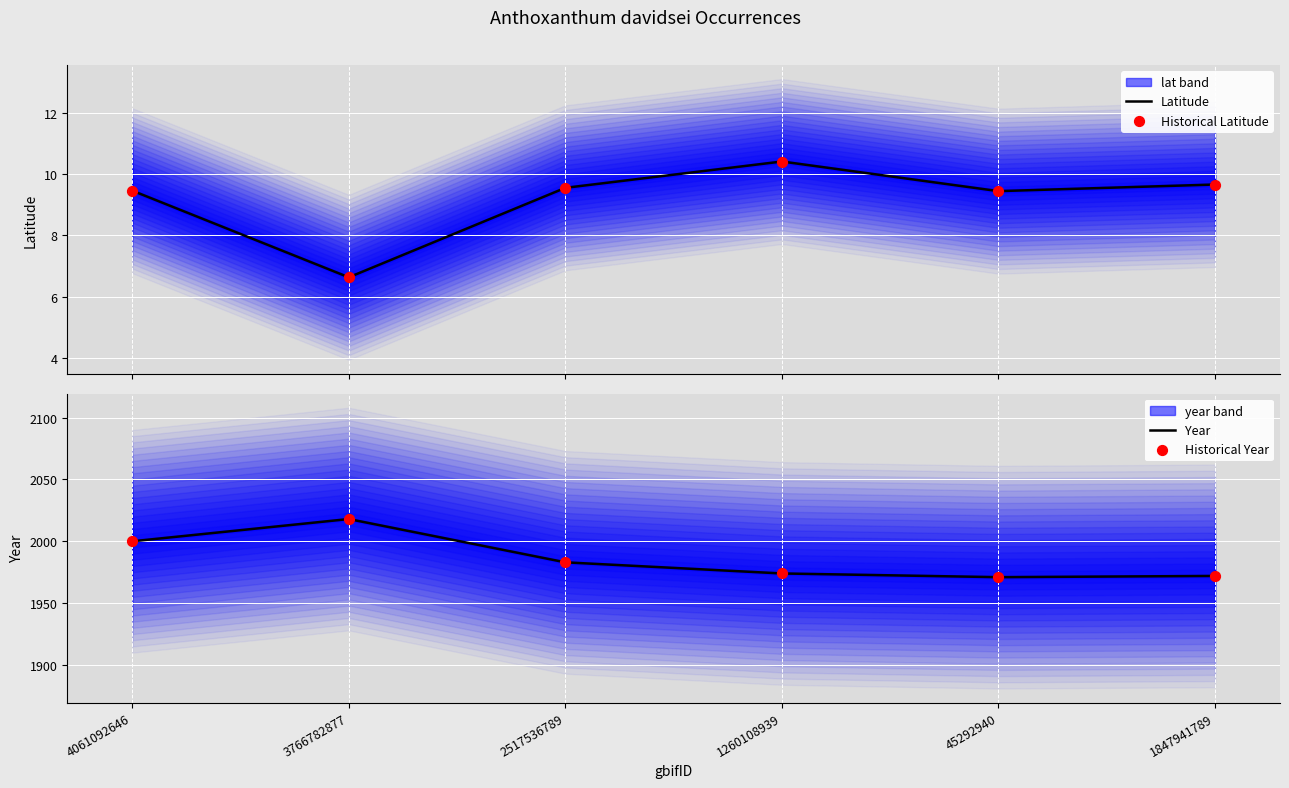

Which series contains the highest Y value?

Year